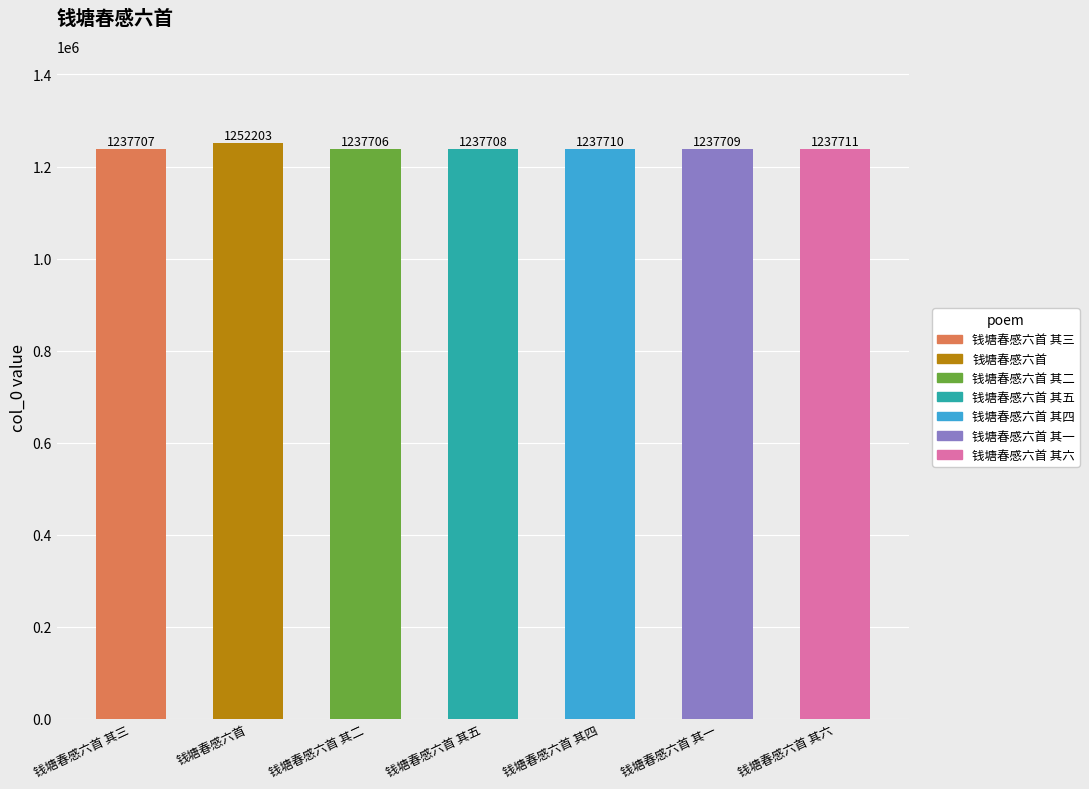

Which category has the highest value across all series?

钱塘春感六首